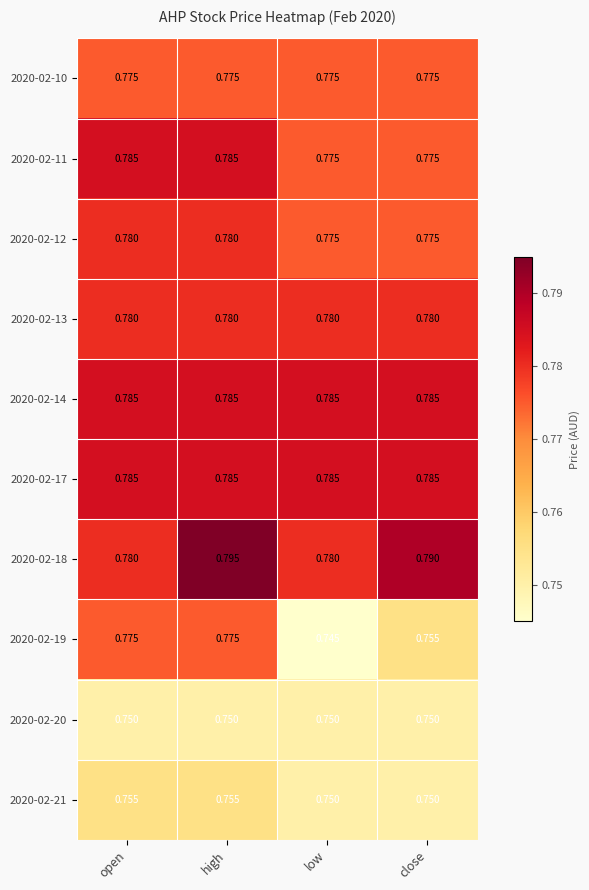

At which category is the sum across all series the highest?

high